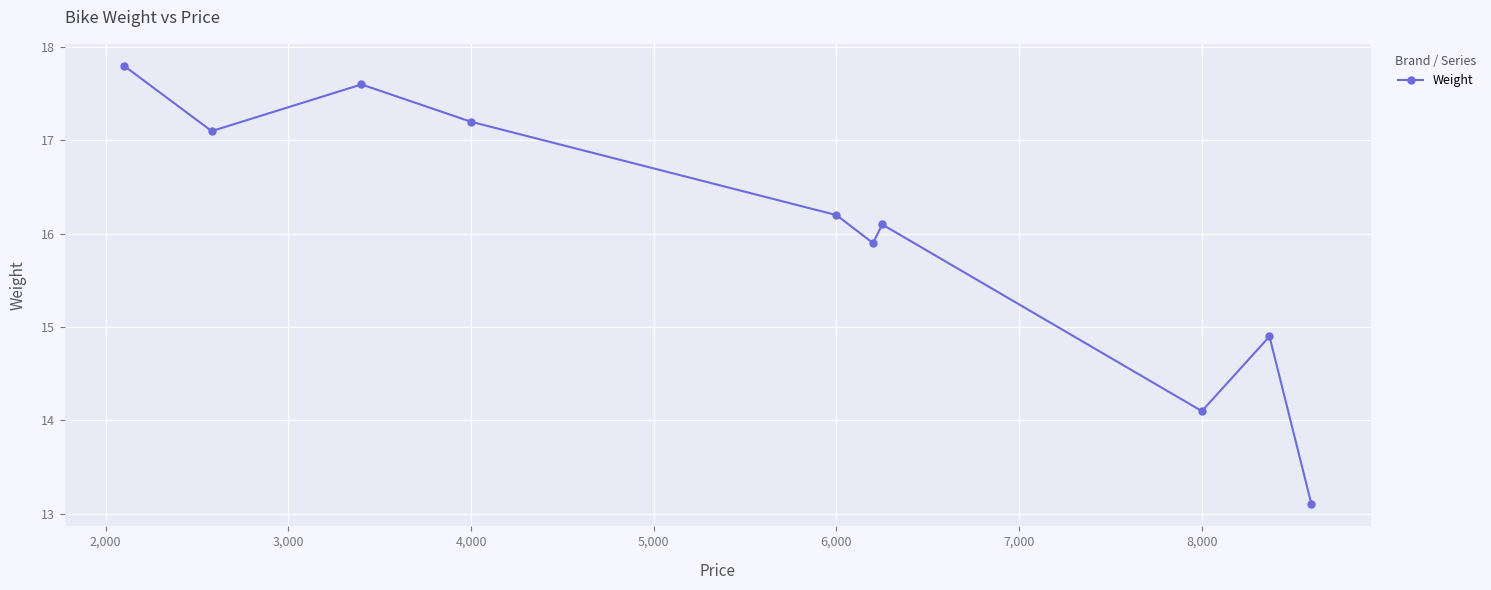

Count the number of values greater than 16.

6